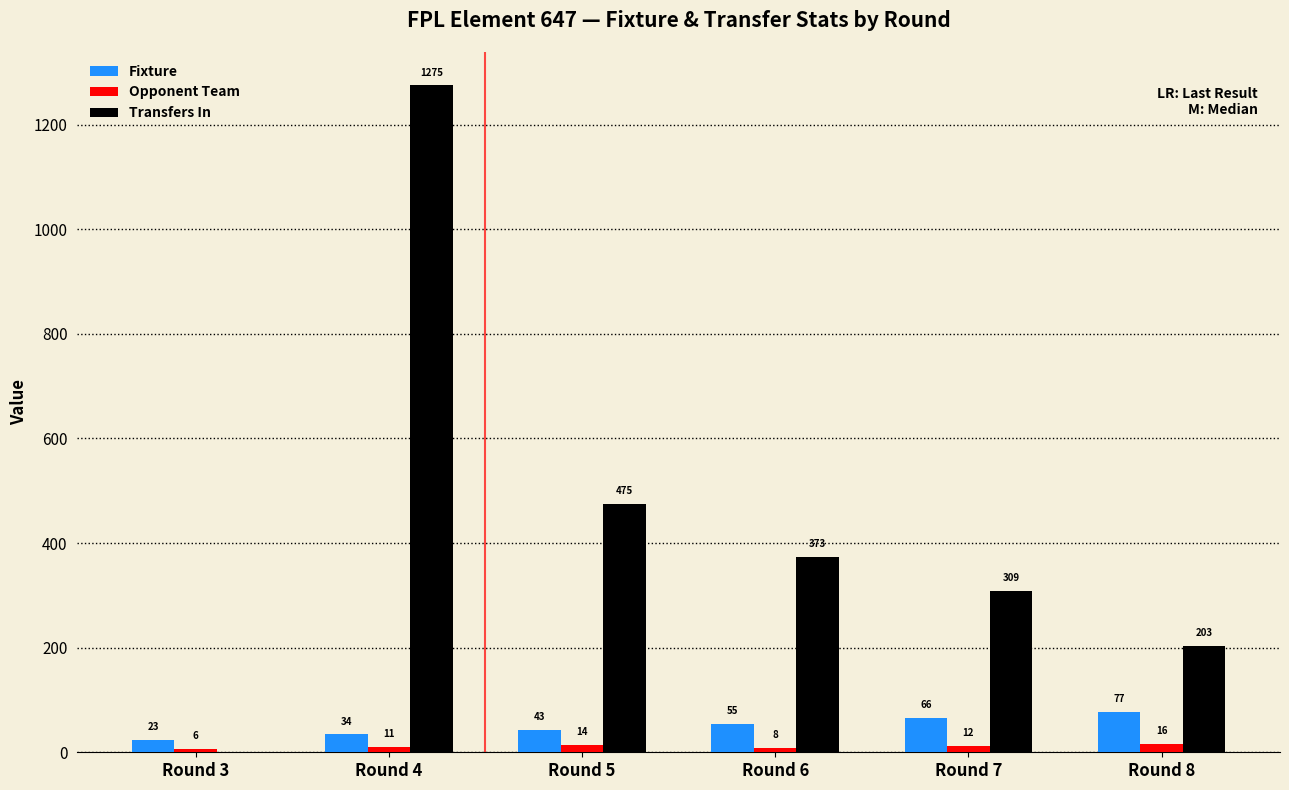

How many Fixture values are between 34 and 66?

4